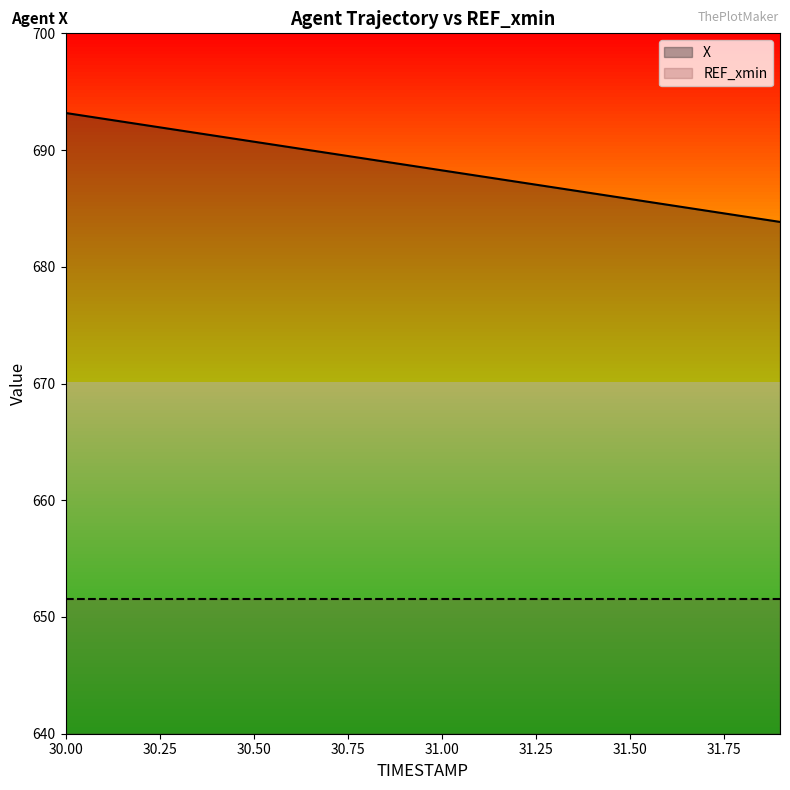

True or false: REF_xmin and X cross at least once.

False